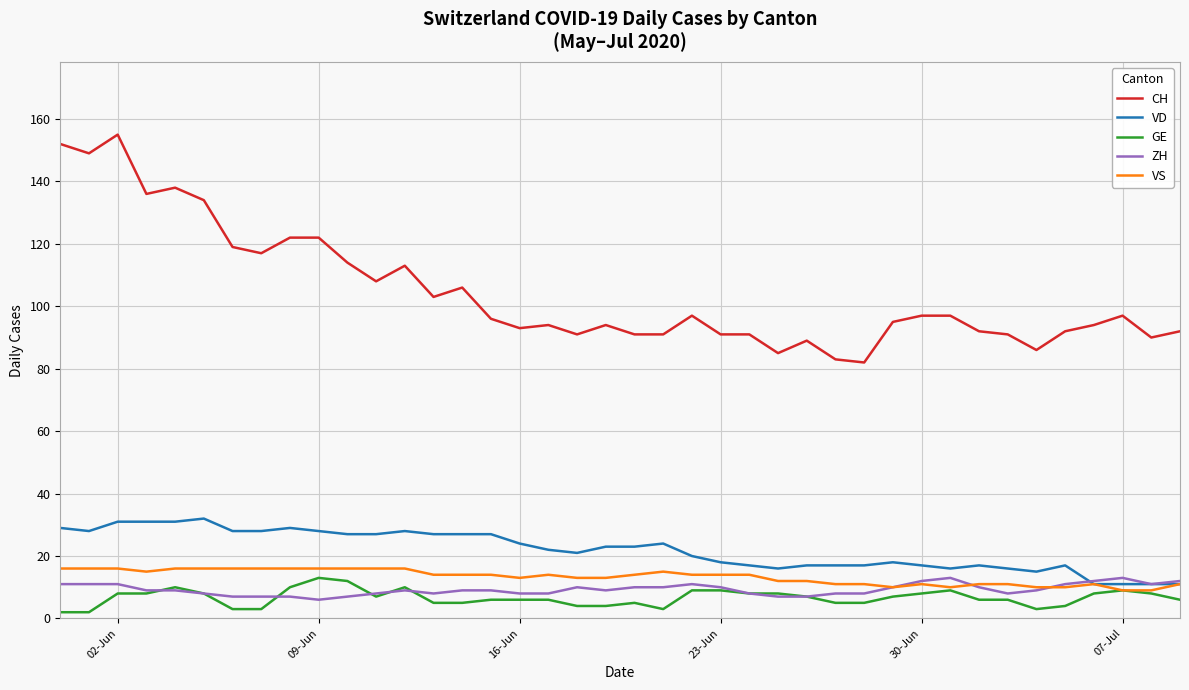

What is the maximum value shown in the chart?

155